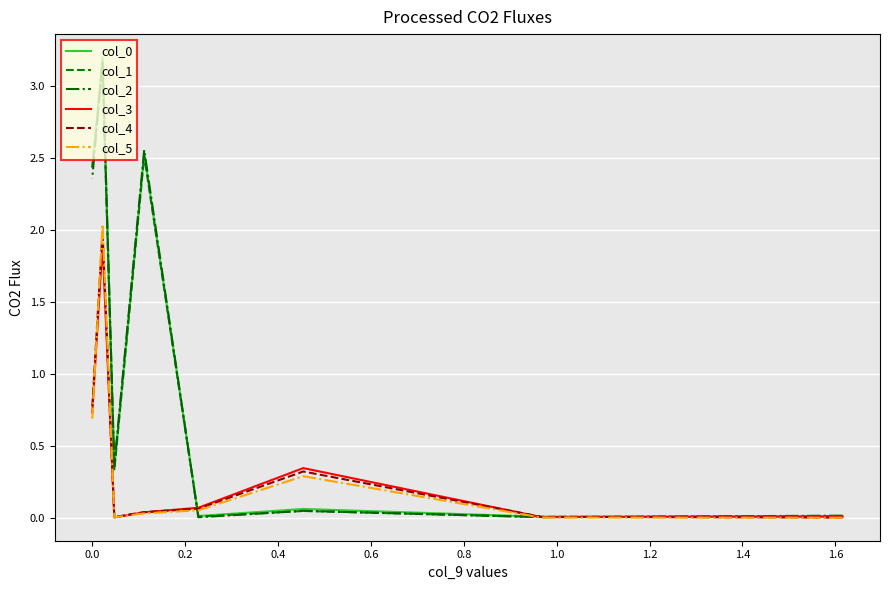

What is the label of the 2nd point from the right?

1.0